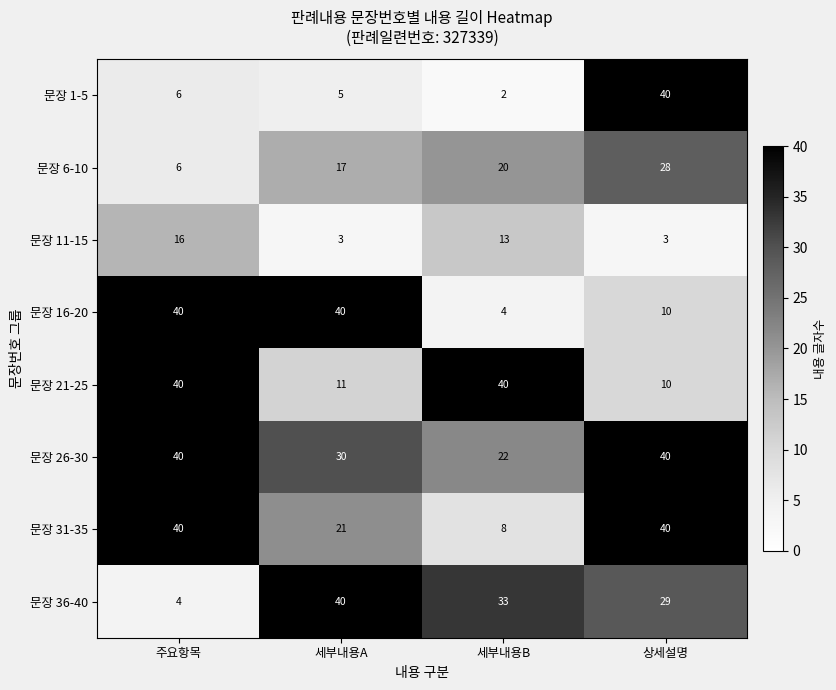

What is the highest value of the 문장 21-25 series?

40